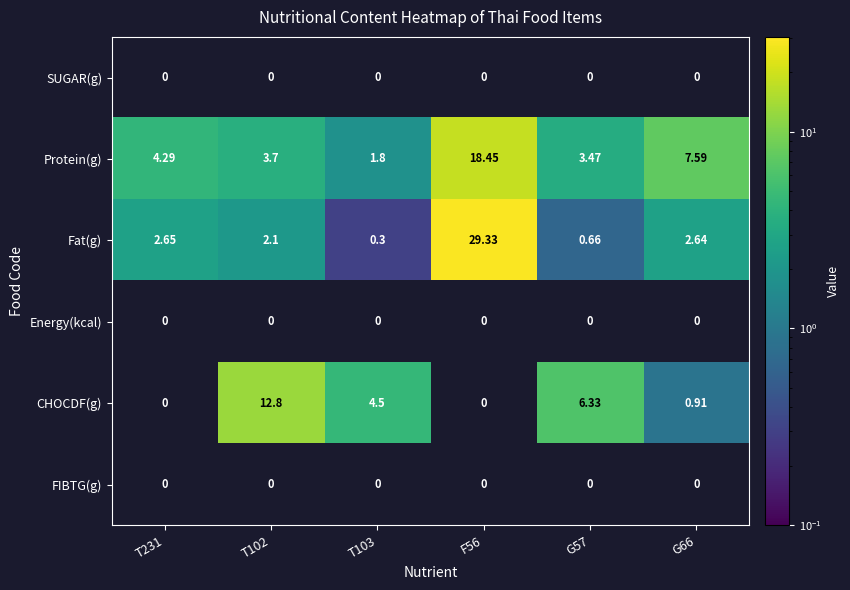

The Fat(g) series shows 4.1 at G66. True or false?

False